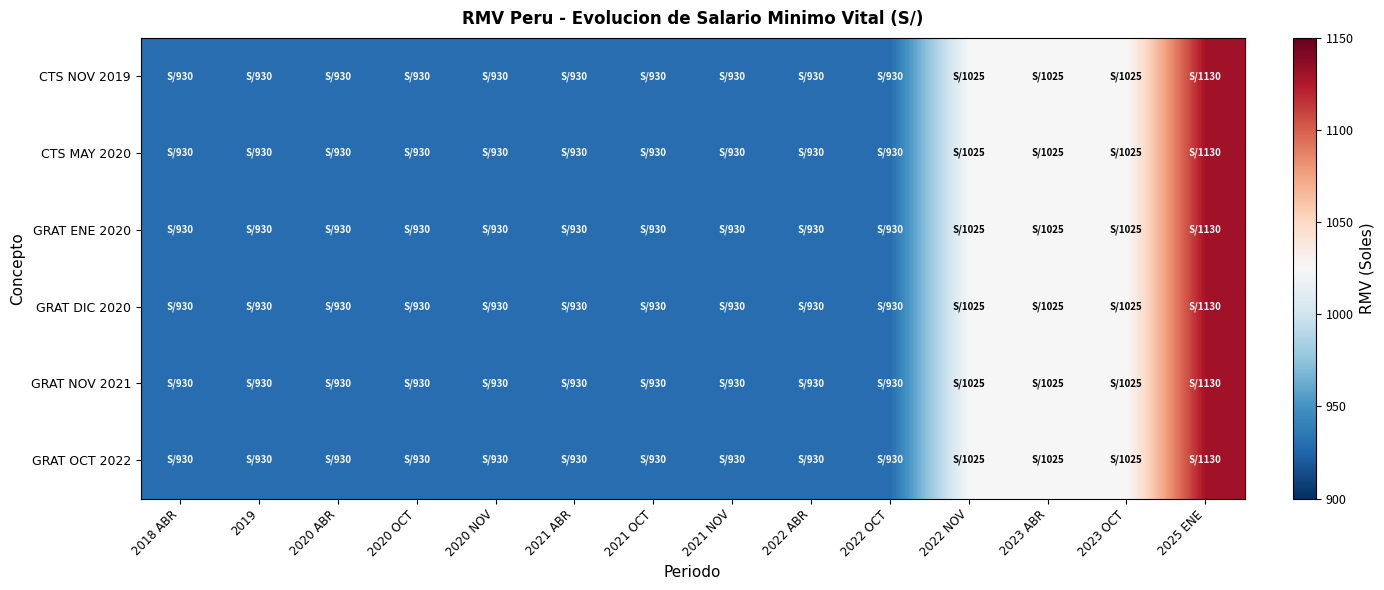

Which series has the largest total across all categories?

CTS NOV 2019